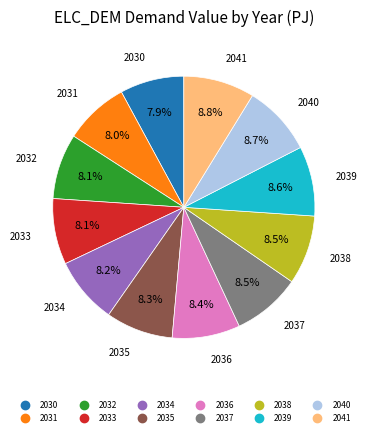

The 2030 slice represents 1% of the pie. True or false?

False